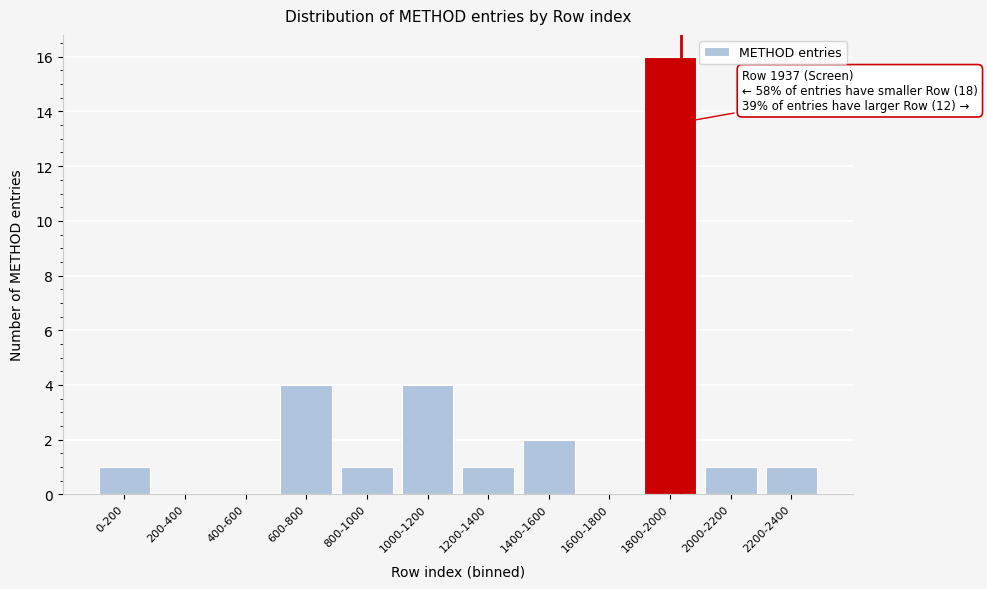

Reading right to left, what are all the values shown in this chart?

2200-2400=1	2000-2200=1	1800-2000=16	1600-1800=0	1400-1600=2	1200-1400=1	1000-1200=4	800-1000=1	600-800=4	400-600=0	200-400=0	0-200=1